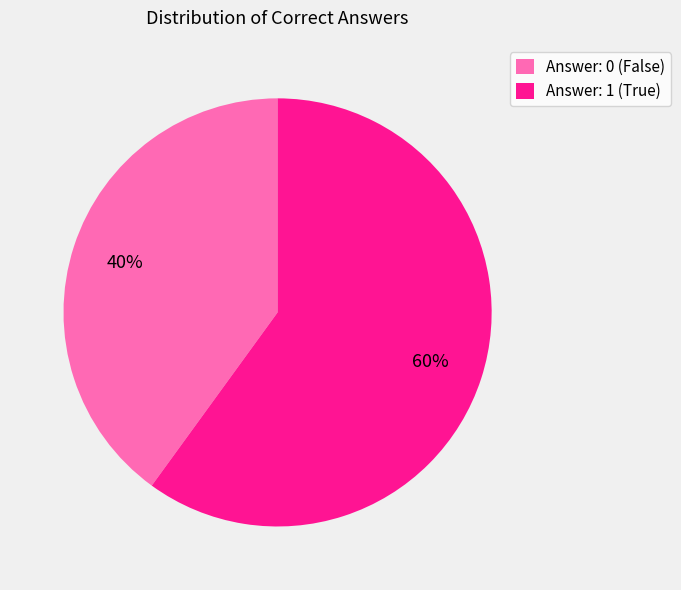

How many slices are in this pie chart?

2